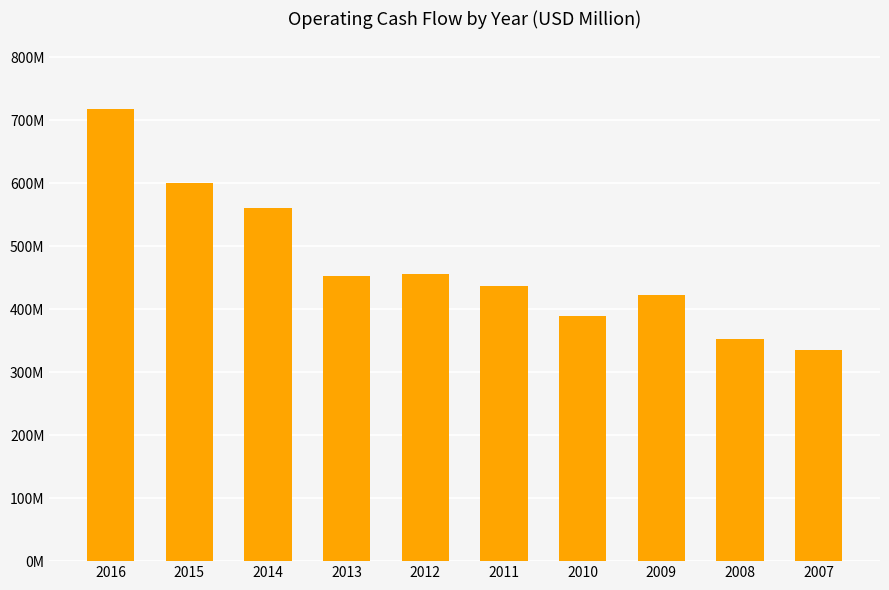

Which category has the lowest value across all series?

2007